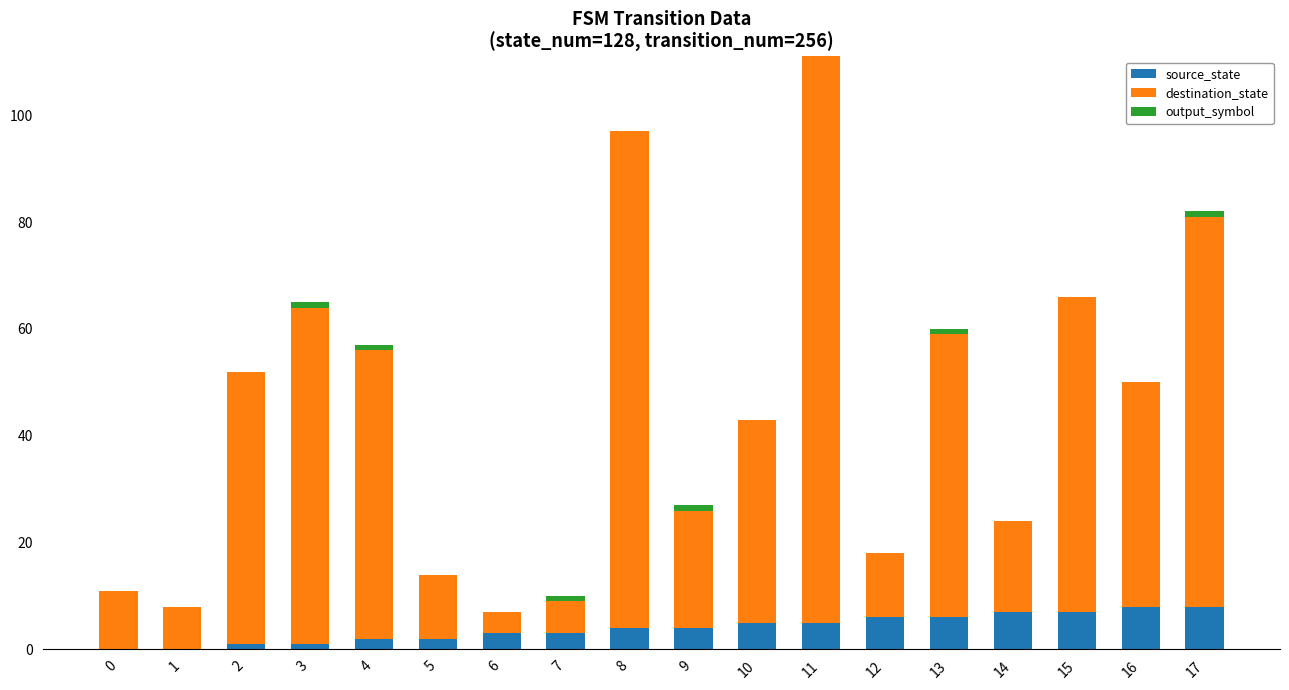

Are the bars horizontal?

No